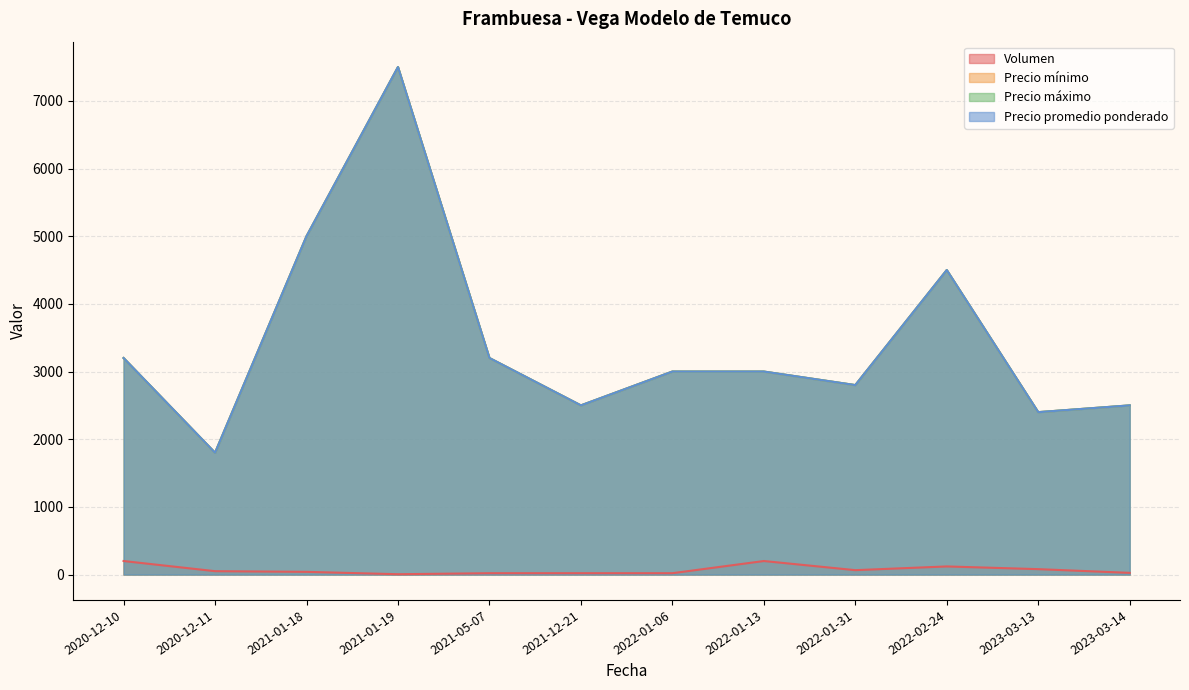

Which series has the largest total across all categories?

Precio mínimo